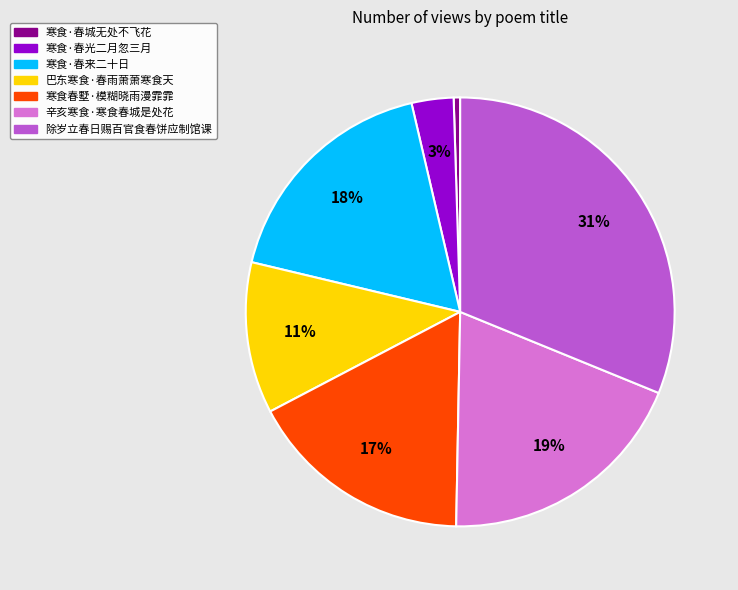

Is there any slice that represents more than half of the pie?

No